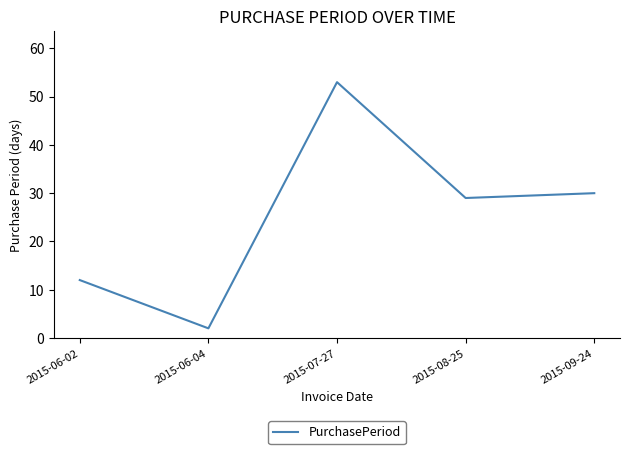

The value at 2015-08-25 is 29. True or false?

True